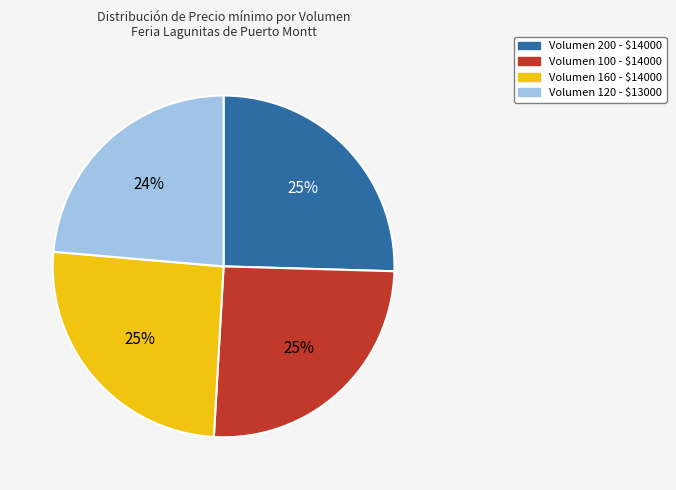

To the nearest percent, what portion does Volumen 100 - $14000 represent?

25%